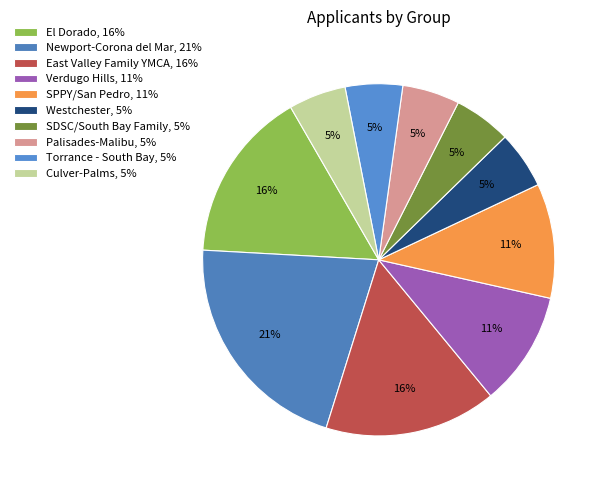

Is it true that Torrance - South Bay is 1% of the pie?

False